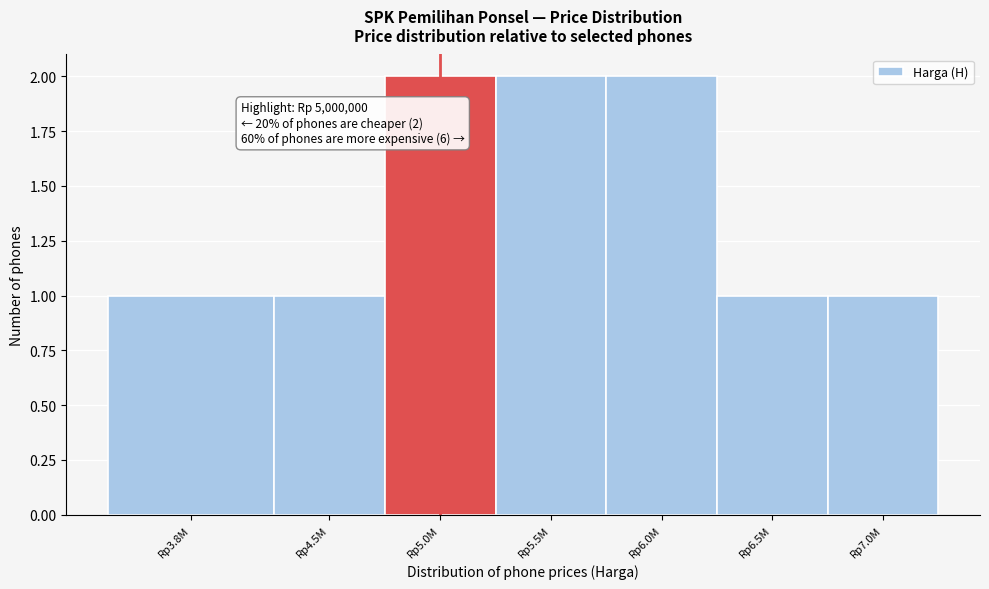

Reading left to right, list all the values displayed in this chart.

1	1	2	2	2	1	1